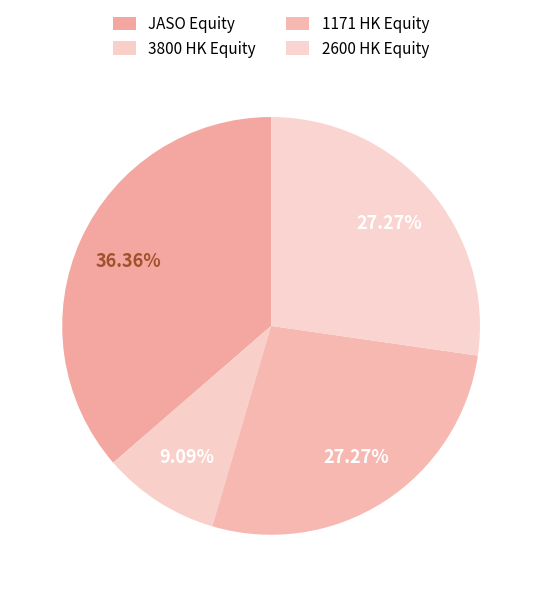

To the nearest percent, what portion does 2600 HK Equity represent?

27%